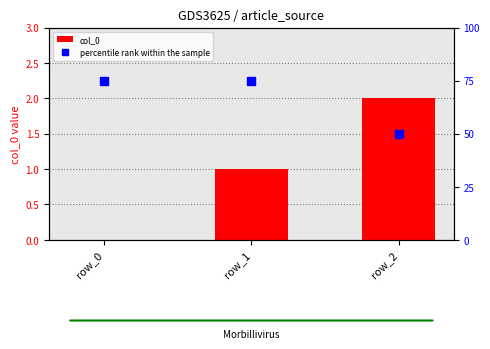

What is the total value across all series at row_0?

75